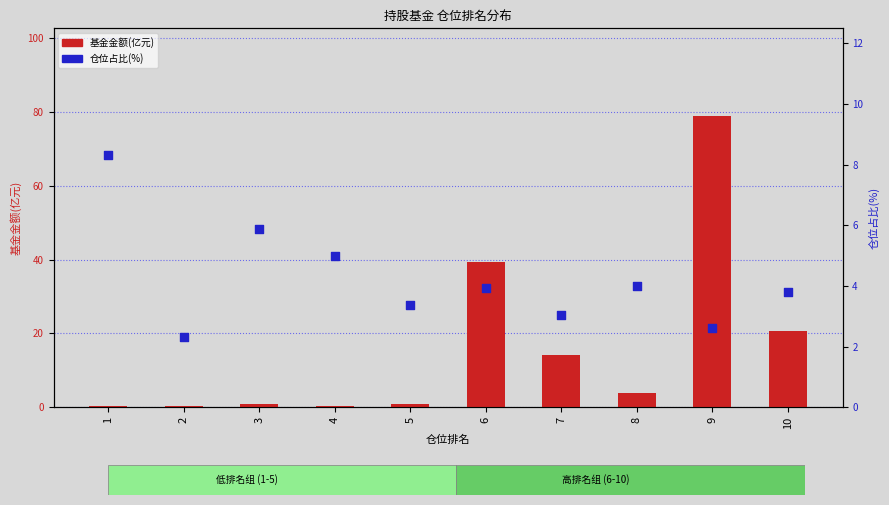

Which series reaches the minimum Y coordinate?

基金金额